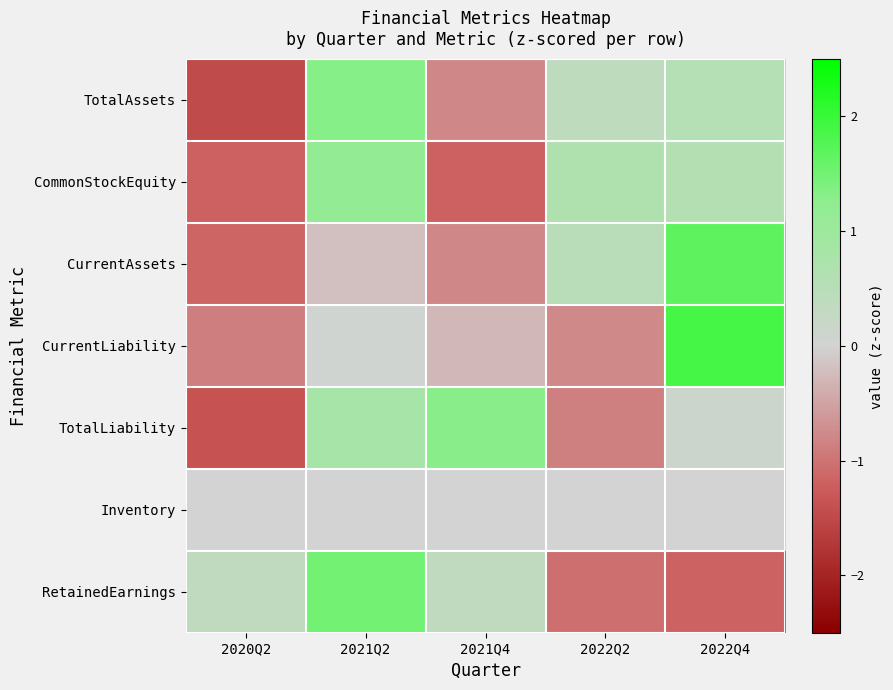

Which label corresponds to the largest value in the chart?

2022Q4